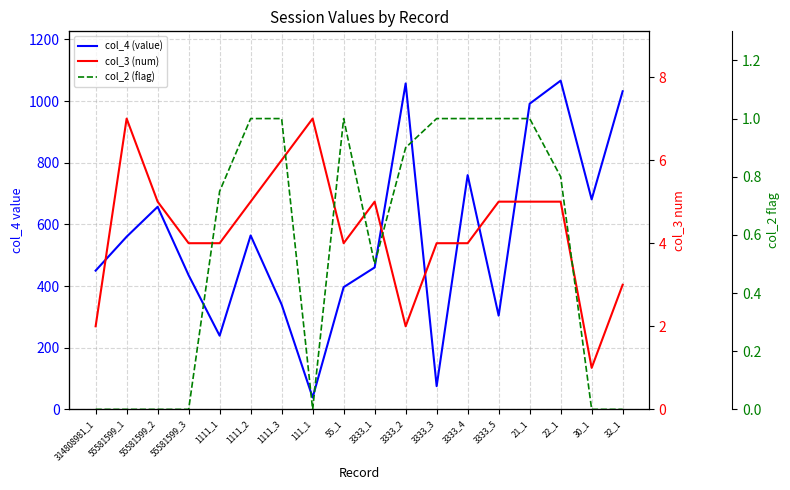

Which series has the largest total across all categories?

col_4 (value)